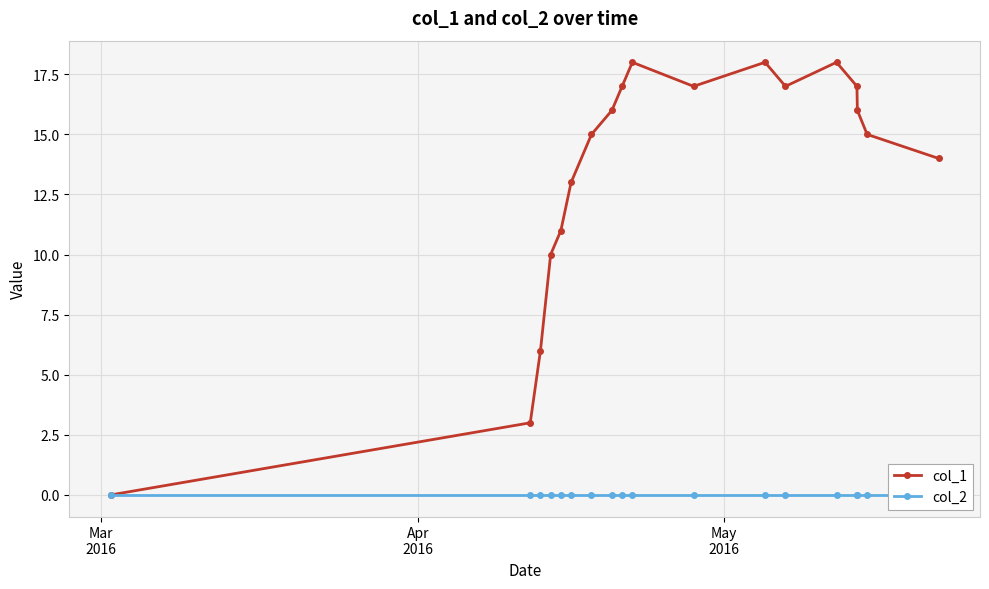

True or false: col_1 has more than 1 interior local peaks.

True